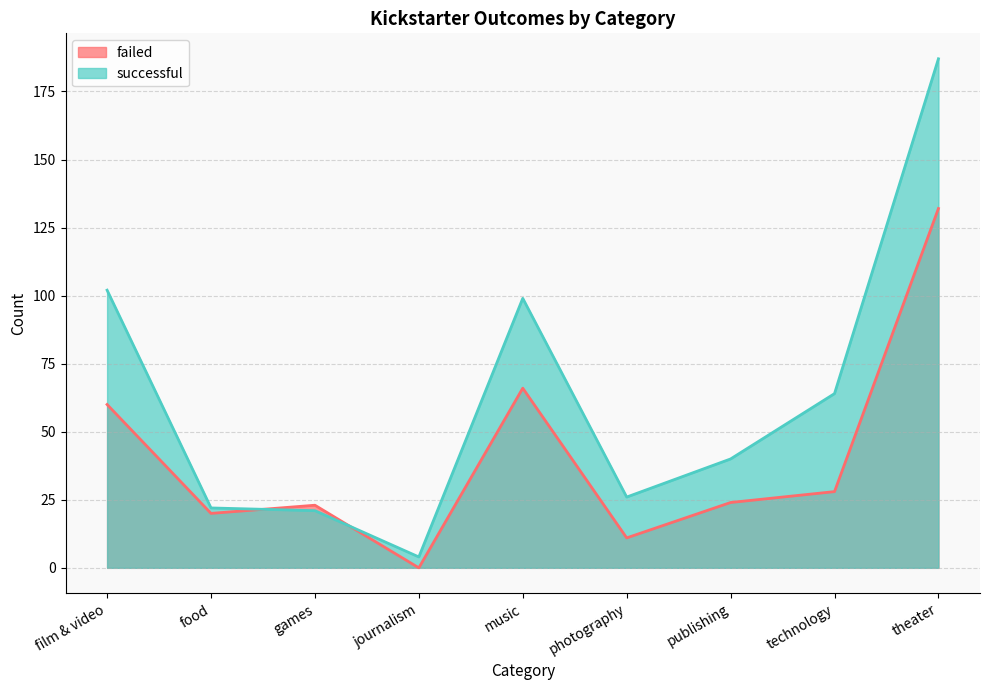

Is the value of failed at games greater than the value of successful at film & video?

No